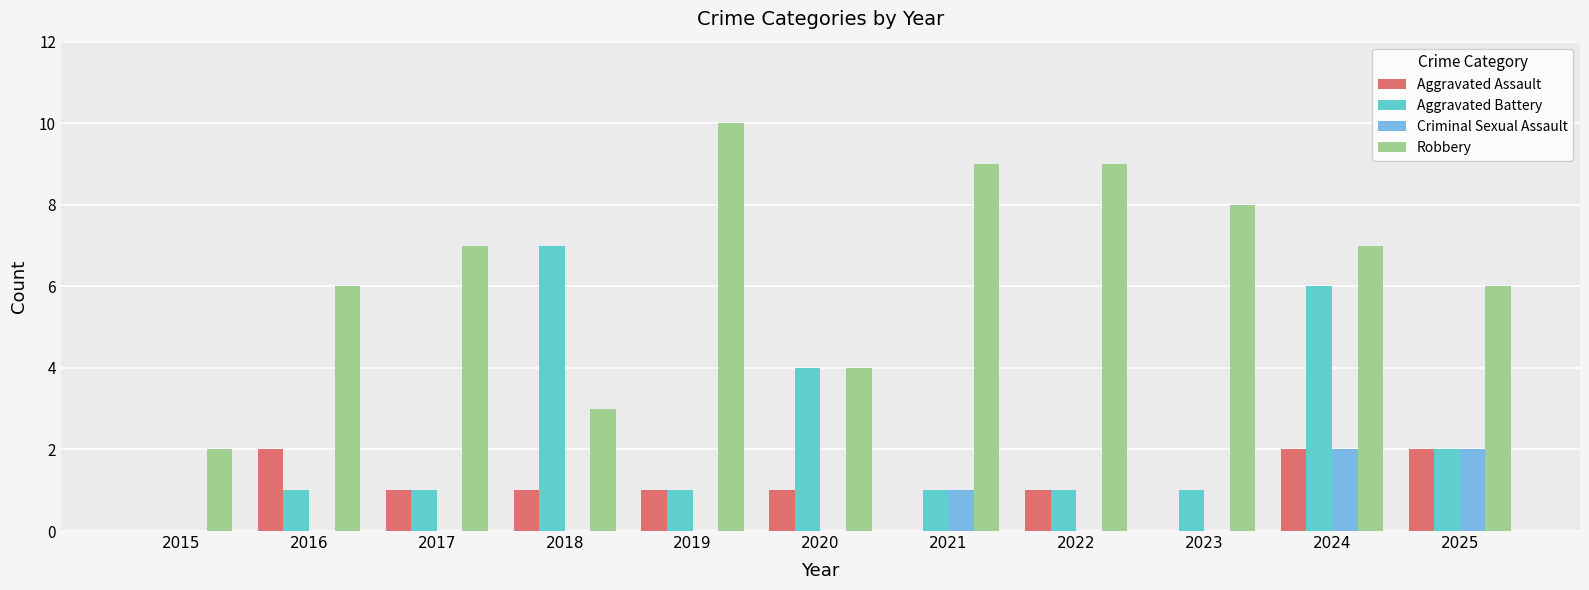

Which category has the highest value in the Robbery series?

2019